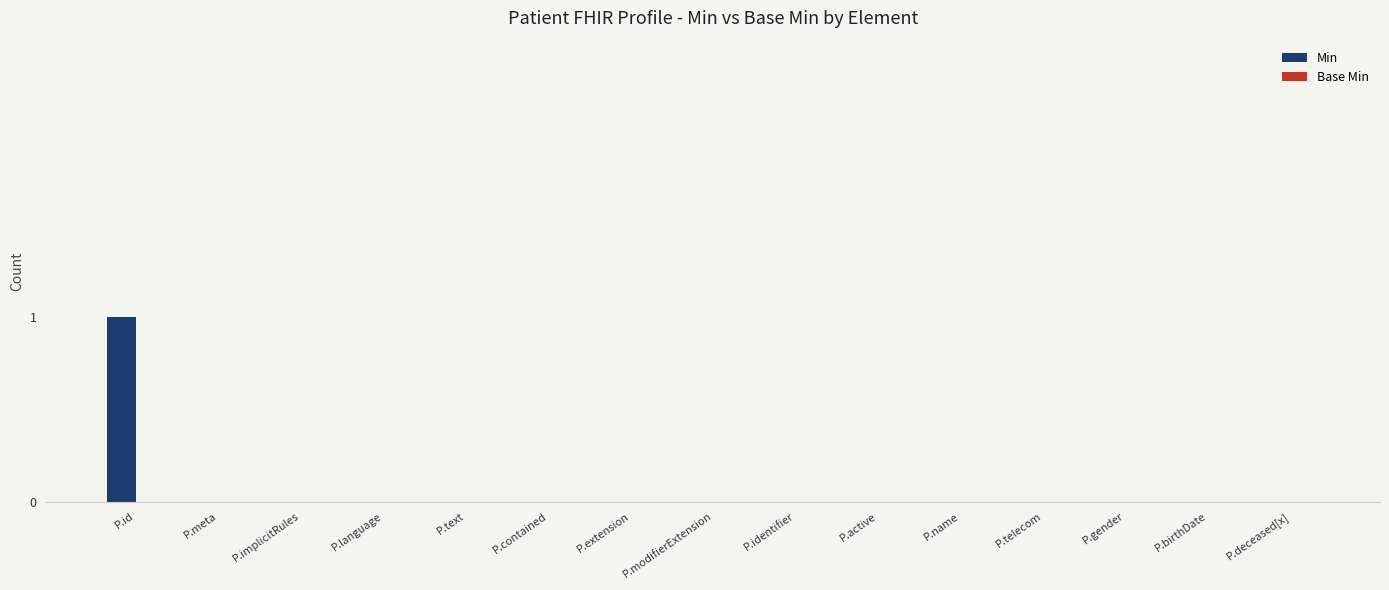

Is it true that the value at P.active is 0?

True